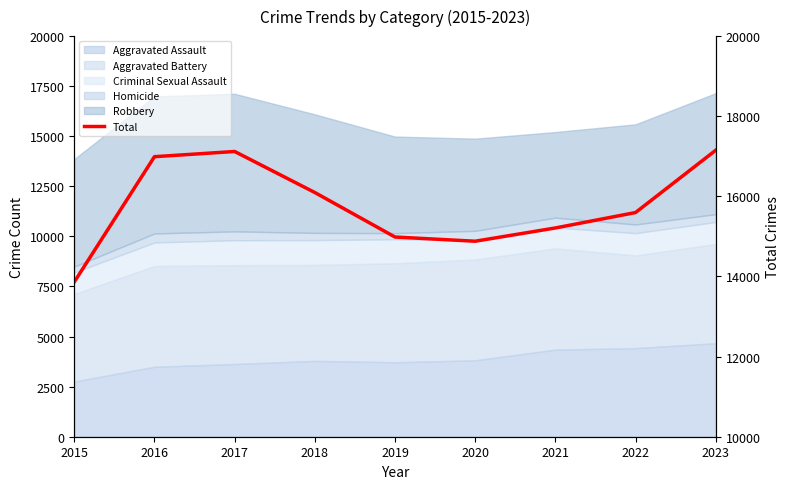

At which category does the data reach its first local valley?

2020